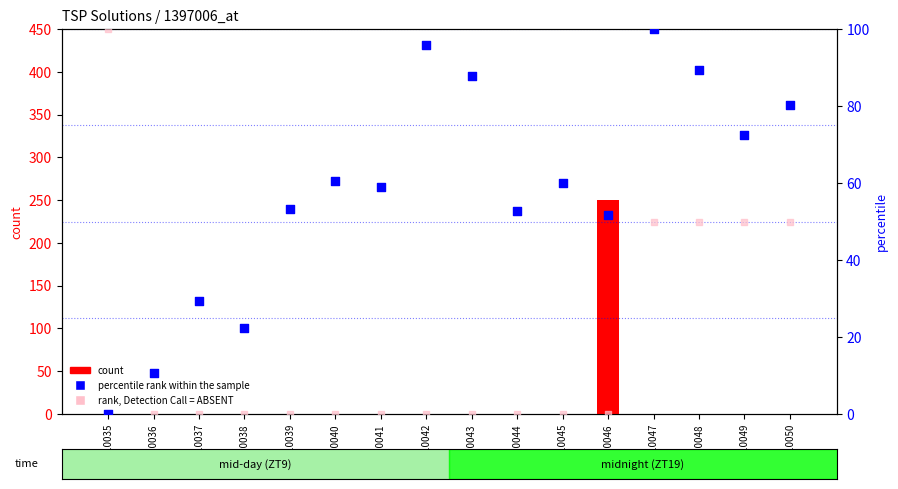

What are all the series names shown in the legend?

count, percentile rank within the sample, rank, Detection Call = ABSENT